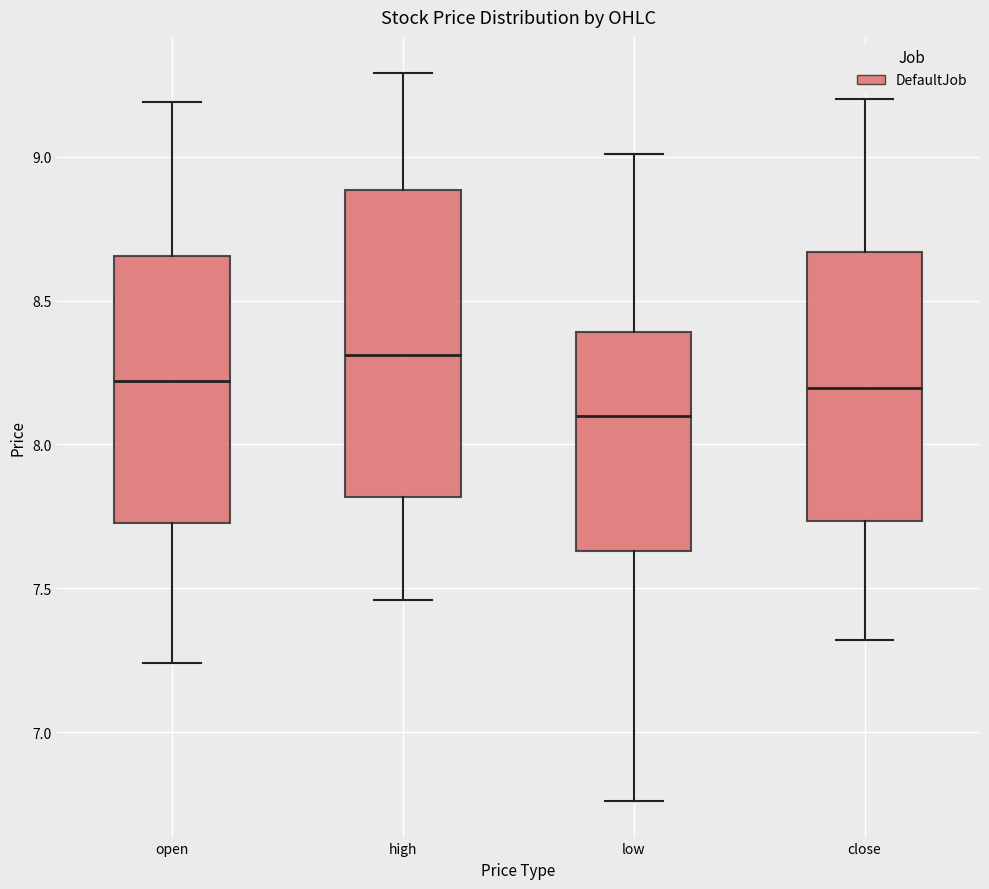

Reading left to right, read every box against the y-axis: the position of its median line, the range the box covers, and the ends of its whiskers. The values are not printed on the chart, so give them approximately, as read against the axis.

open: median 8.20, box 7.75 to 8.65, whiskers 7.25 to 9.20
high: median 8.30, box 7.80 to 8.90, whiskers 7.45 to 9.30
low: median 8.10, box 7.65 to 8.40, whiskers 6.75 to 9.00
close: median 8.20, box 7.75 to 8.65, whiskers 7.30 to 9.20